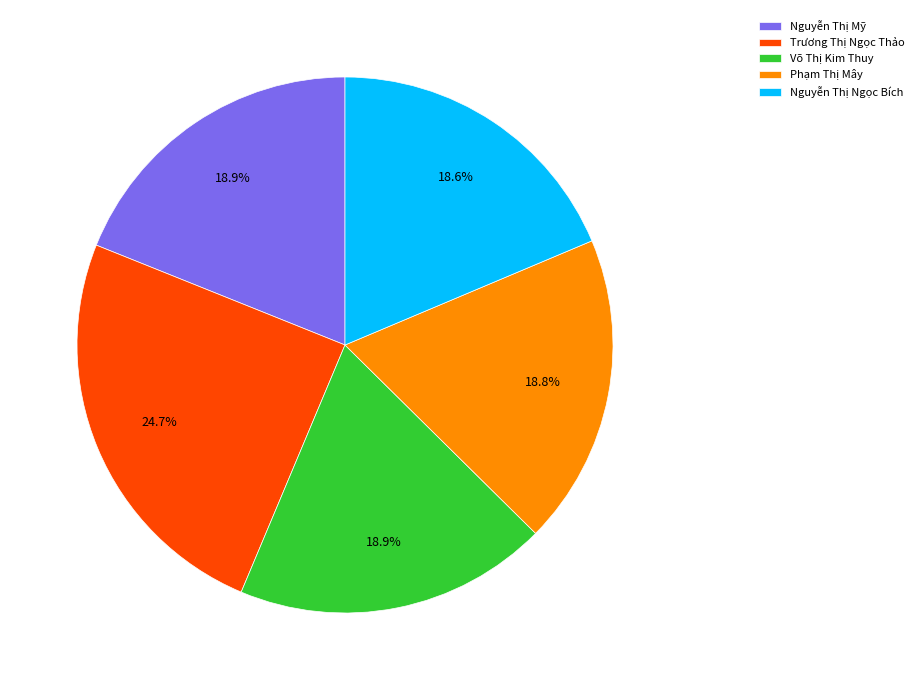

Does any single category account for the majority?

No